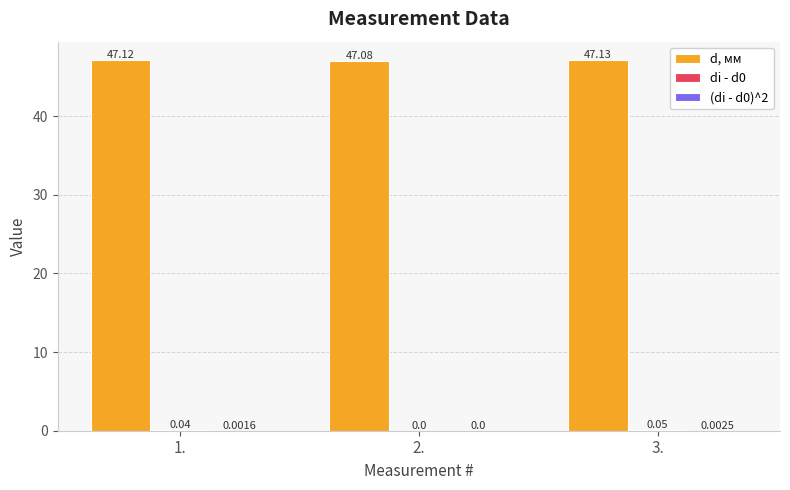

Are the bars grouped side by side (vs. stacked)?

Yes